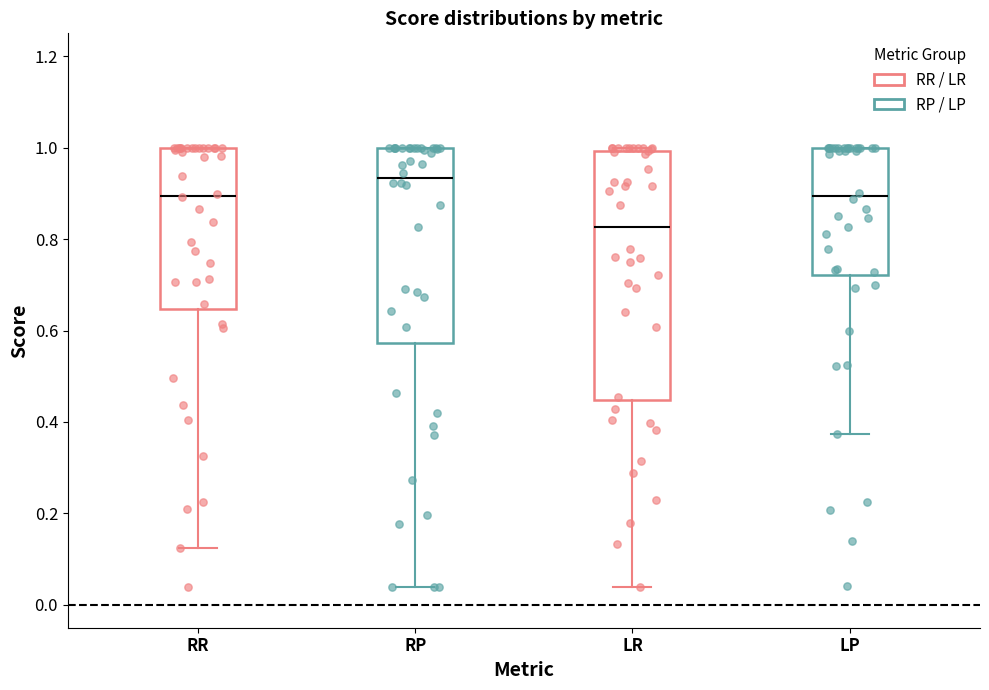

Where is the lower edge of the box for LP on the y-axis? The values are not printed on the chart, so give them approximately, as read against the axis.

0.72